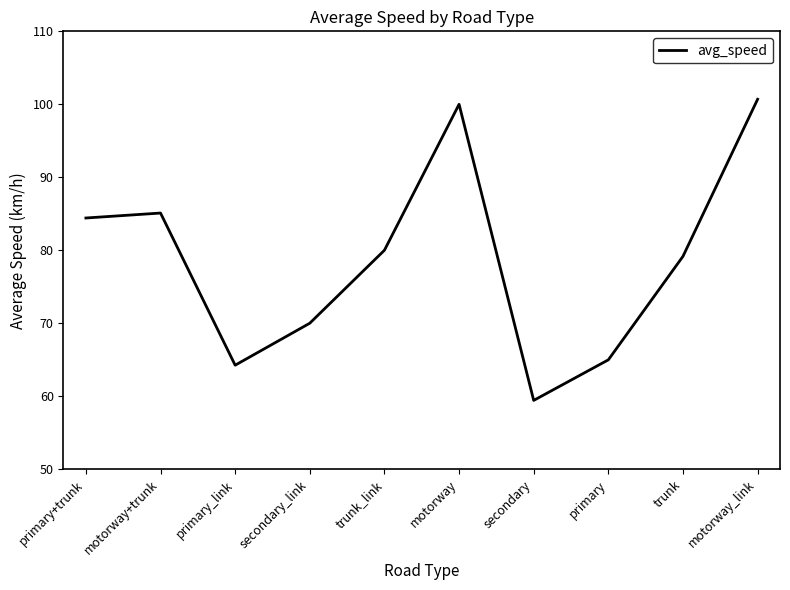

What is the sum of the values at trunk and motorway_link?

179.9